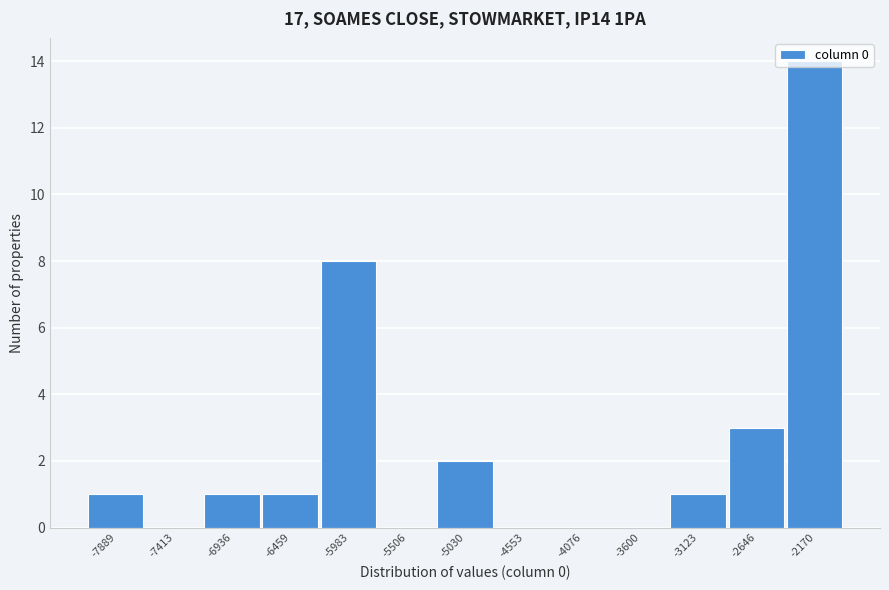

Reading left to right, transcribe this chart: for each bar, give the range it covers on the x-axis and its height. Neither the bar edges nor the heights are printed on the chart, so give them approximately, as read against the axes.

-8150 to -7650: 1
-7650 to -7150: 0
-7150 to -6700: 1
-6700 to -6200: 1
-6200 to -5750: 8
-5750 to -5250: 0
-5250 to -4800: 2
-4800 to -4300: 0
-4300 to -3850: 0
-3850 to -3350: 0
-3350 to -2900: 1
-2900 to -2400: 3
-2400 to -1950: 14